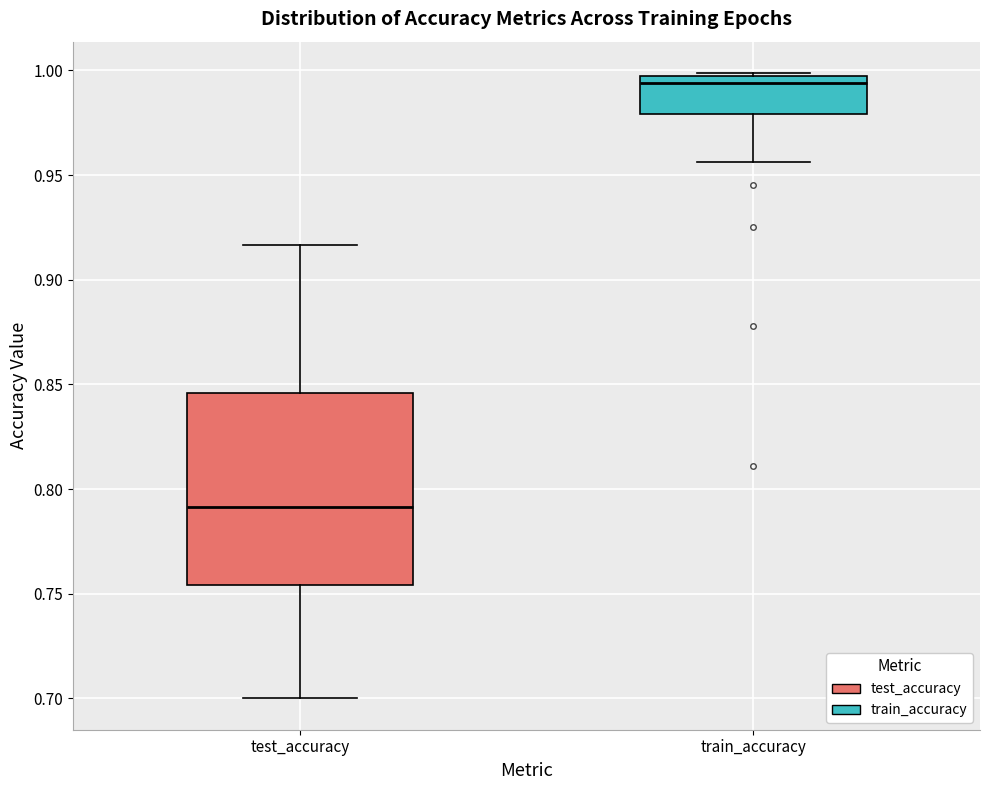

Where is the lower edge of the box for train_accuracy on the y-axis? The values are not printed on the chart, so give them approximately, as read against the axis.

0.980